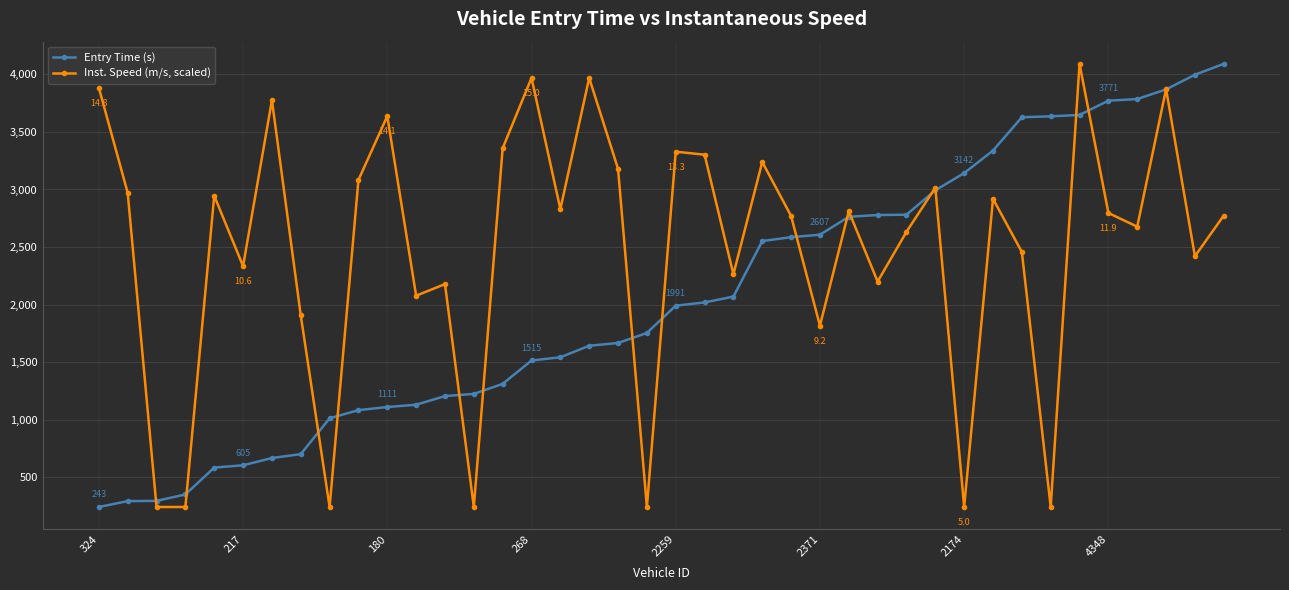

List the series in order of their overall mean, lowest first.

Entry Time (s), Inst. Speed (m/s, scaled)